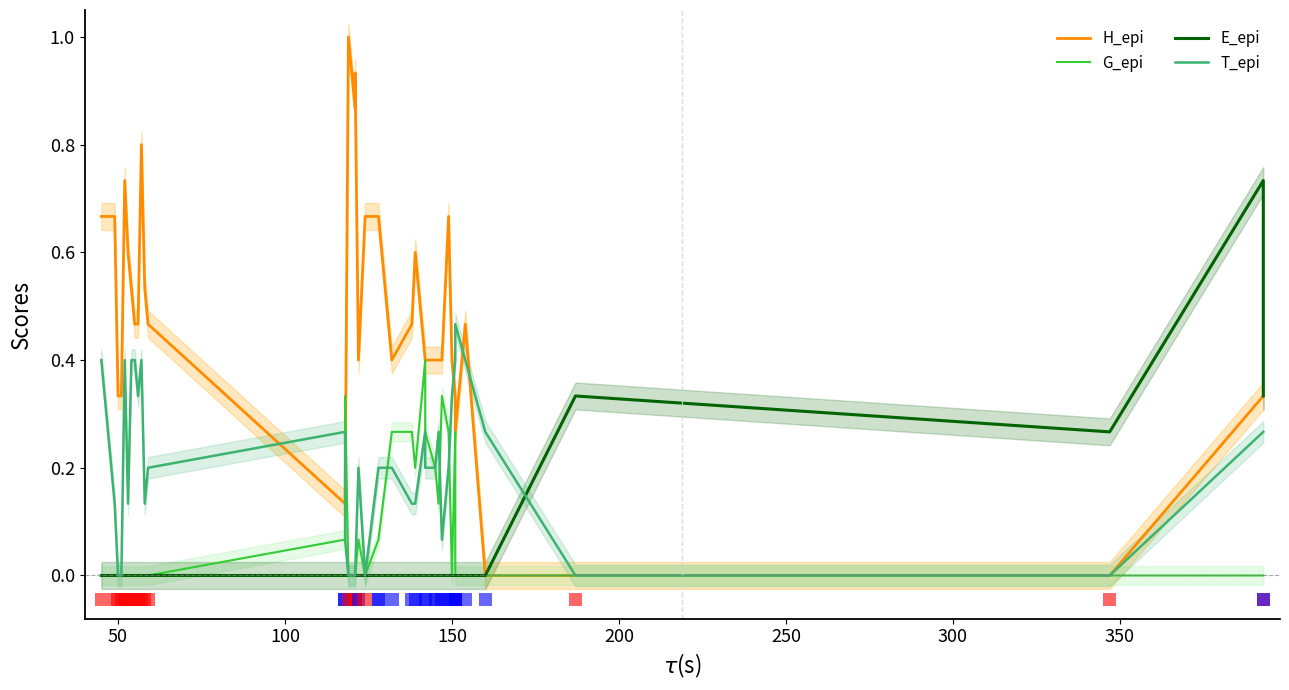

Rank the series by their maximum value, from highest to lowest.

H_epi, E_epi, T_epi, G_epi